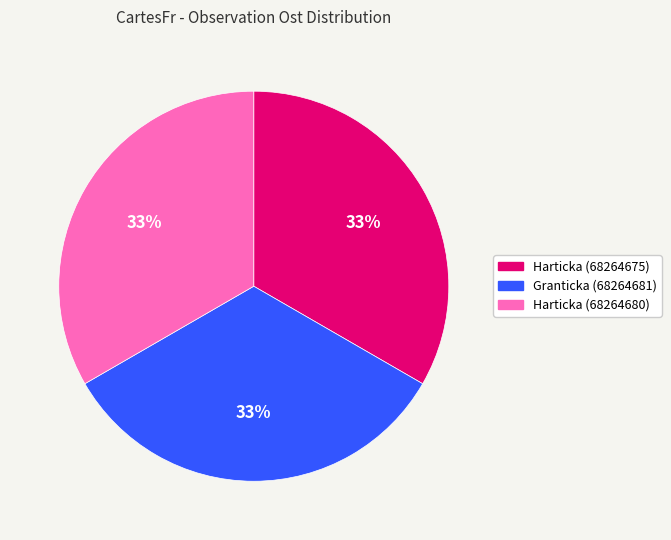

Is the sum of Granticka (68264681) and Harticka (68264675) greater than half?

Yes